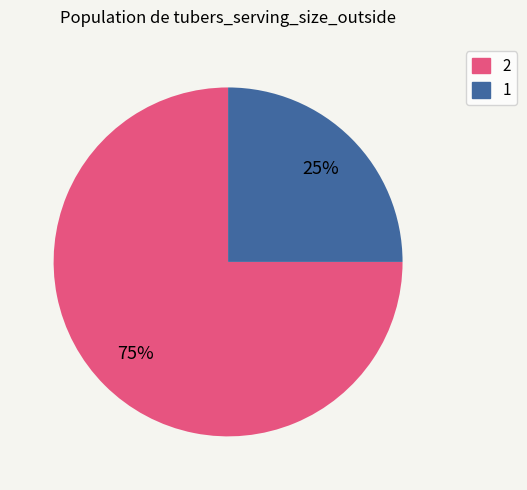

Approximately how many times larger is the value at 2 compared to 1?

3.0